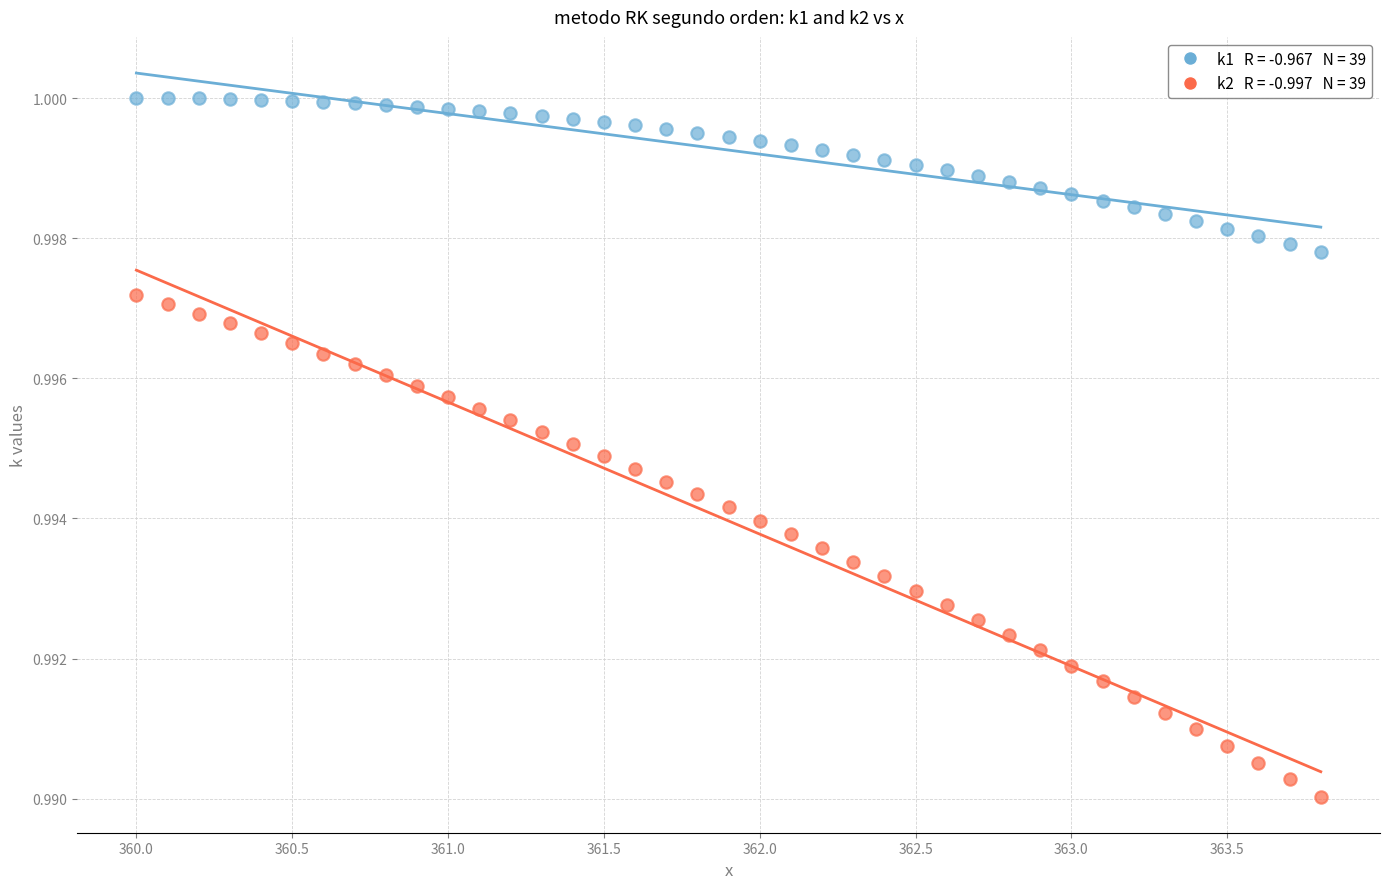

How many data points are displayed?

78